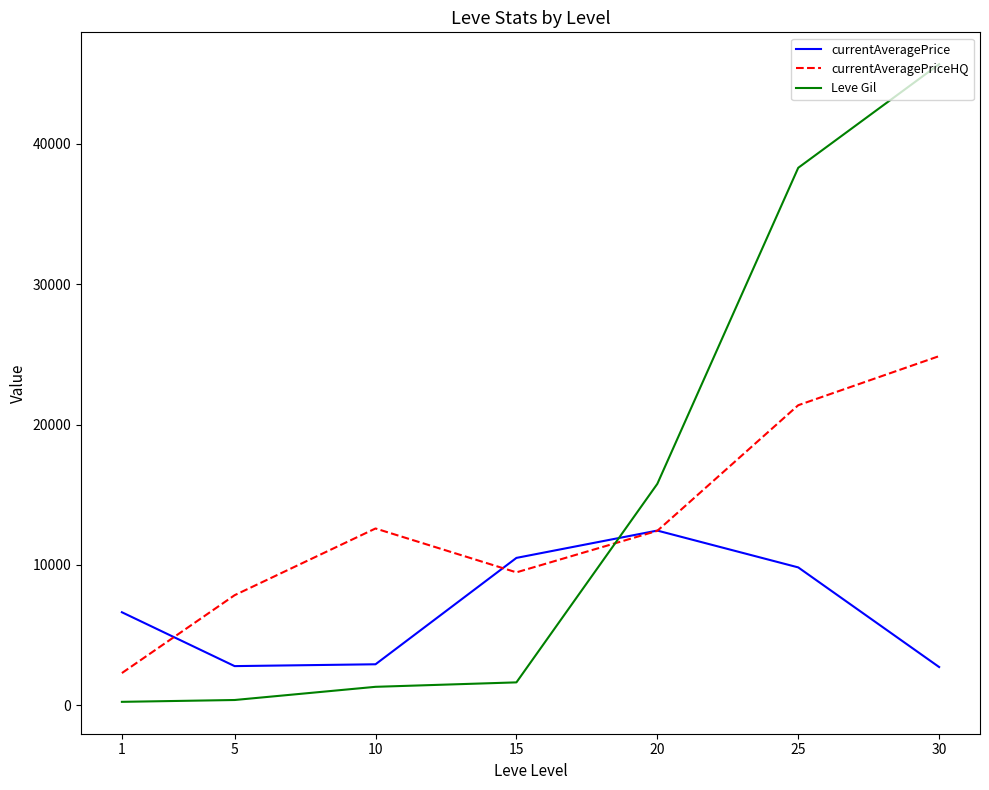

What are all the series names shown in the legend?

currentAveragePrice, currentAveragePriceHQ, Leve Gil